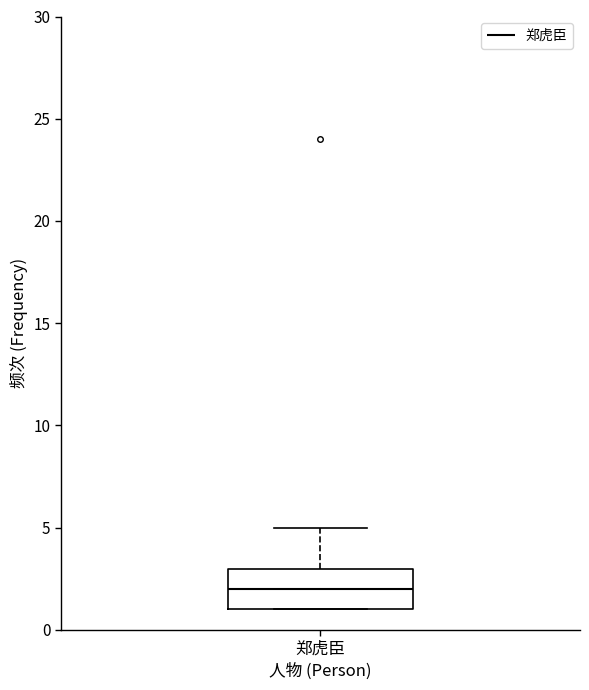

Read this box plot against the y-axis: the position of the median line, the range covered by the box, and the ends of both whiskers. The values are not printed on the chart, so give them approximately, as read against the axis.

median 2, box 1 to 3, whiskers 1 to 5